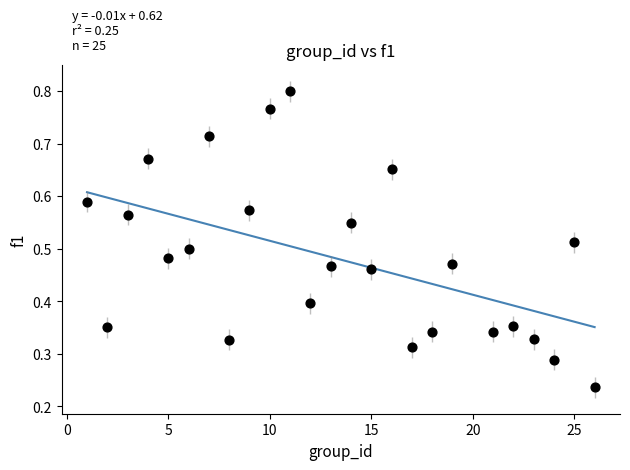

What is the range of X values (max minus min)?

25.0